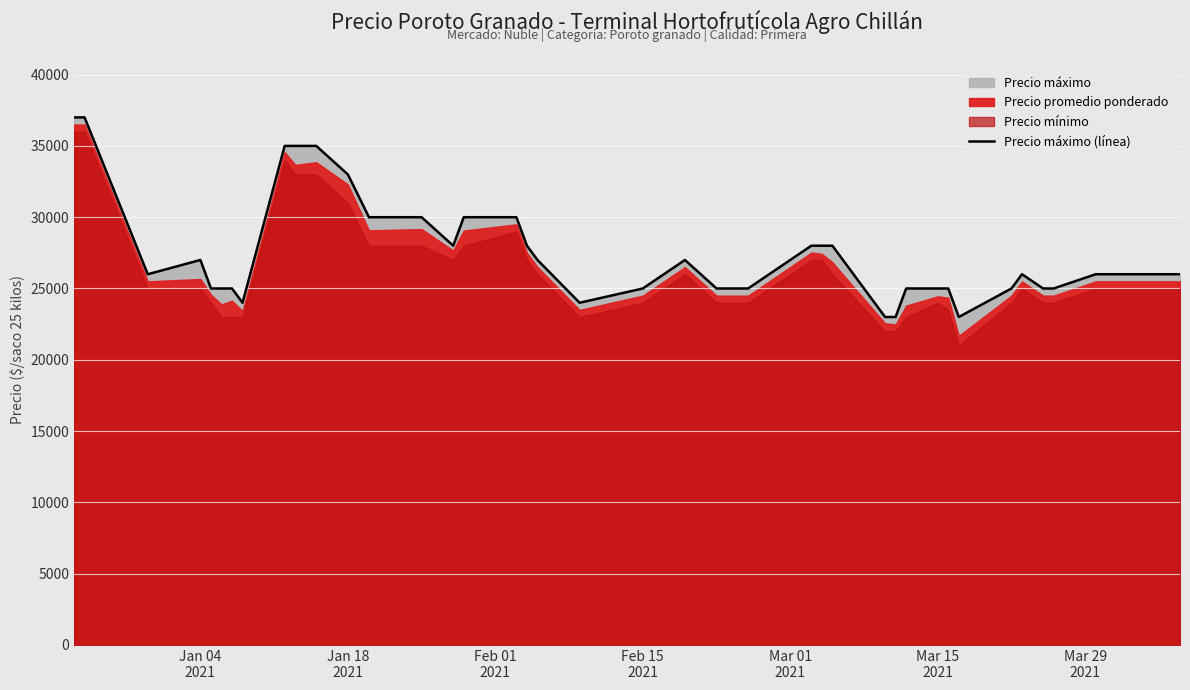

How many lines are shown in the chart?

1